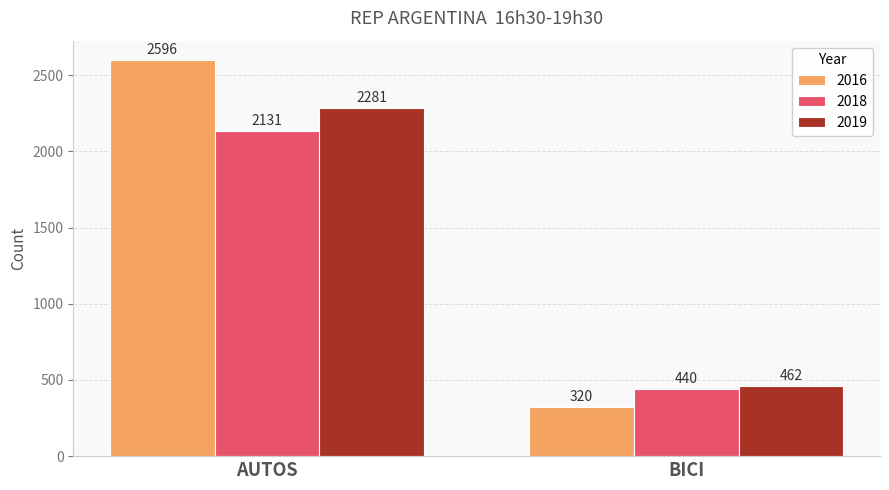

Is it true that 2019 equals 3417 at AUTOS?

False